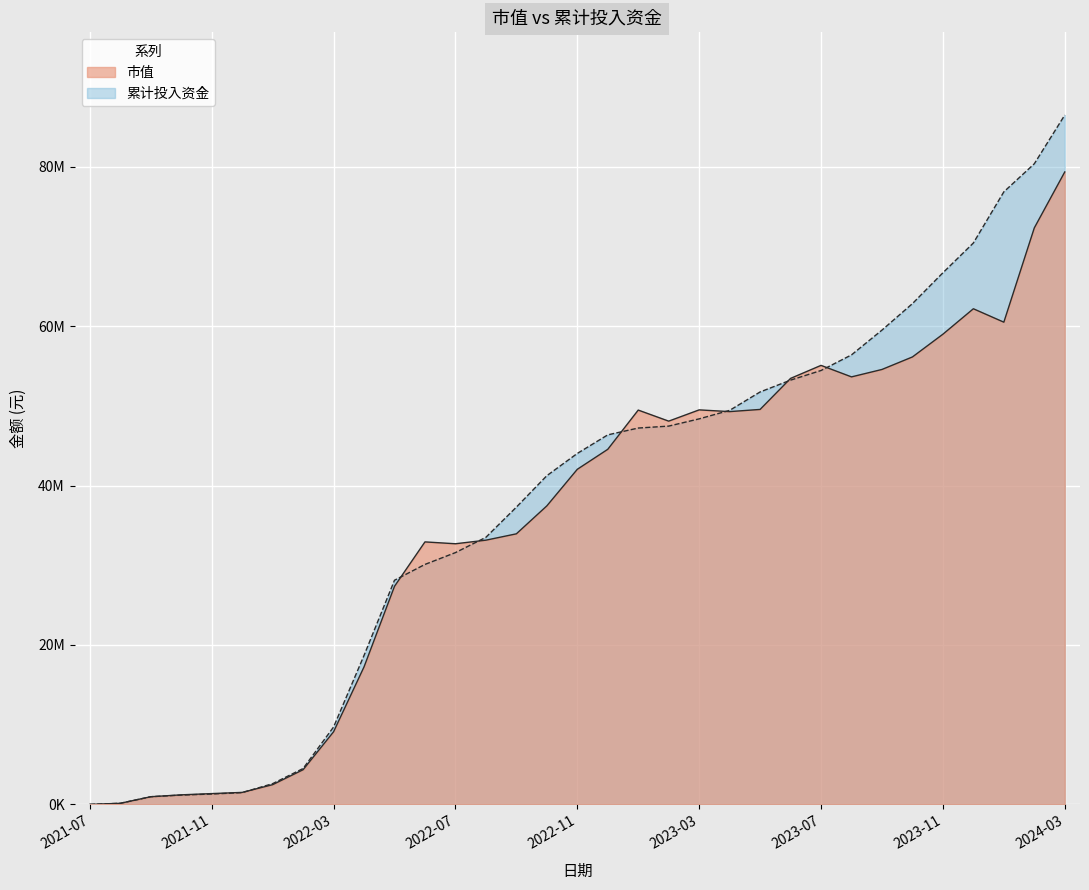

Rank the series by their maximum value, from lowest to highest.

市值, 累计投入资金